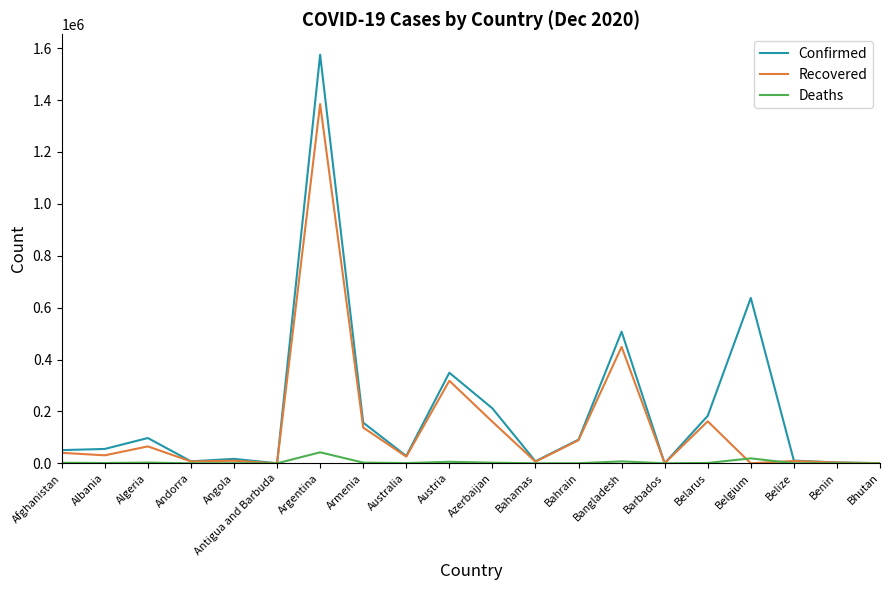

What are all the series names shown in the legend?

Confirmed, Recovered, Deaths